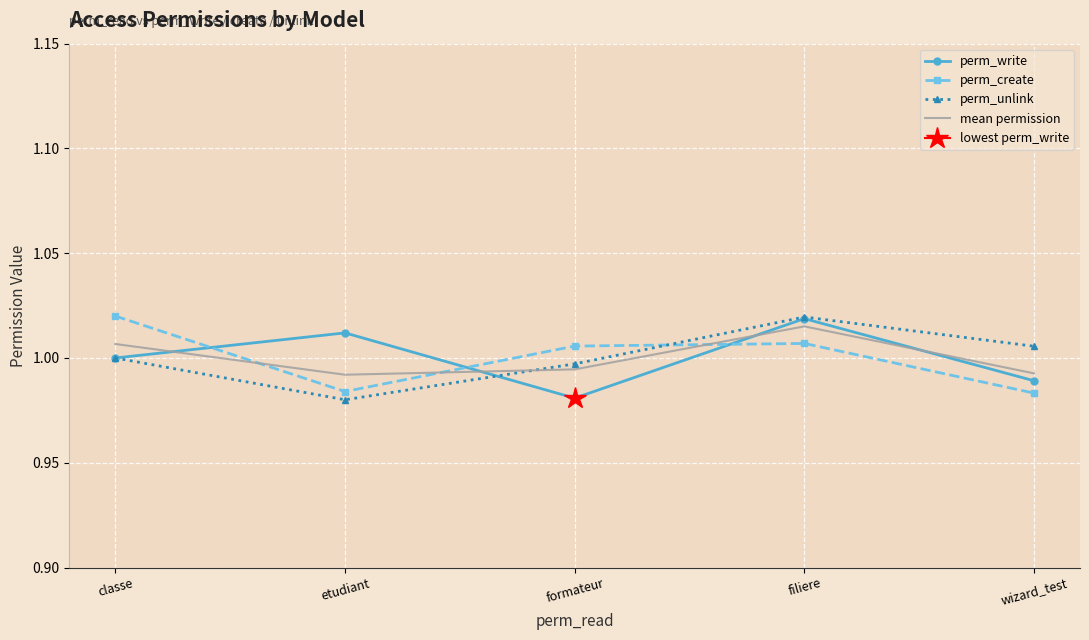

How many interior local peaks does the mean permission series have?

1